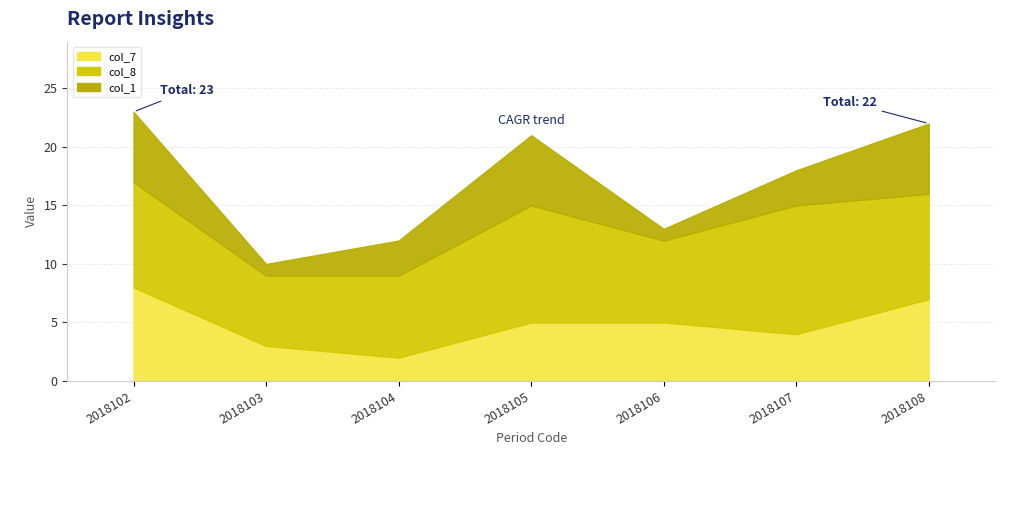

Reading left to right, list all the values displayed in this chart.

col_7: 2018102=8	2018103=3	2018104=2	2018105=5	2018106=5	2018107=4	2018108=7
col_8: 2018102=9	2018103=6	2018104=7	2018105=10	2018106=7	2018107=11	2018108=9
col_1: 2018102=6	2018103=1	2018104=3	2018105=6	2018106=1	2018107=3	2018108=6